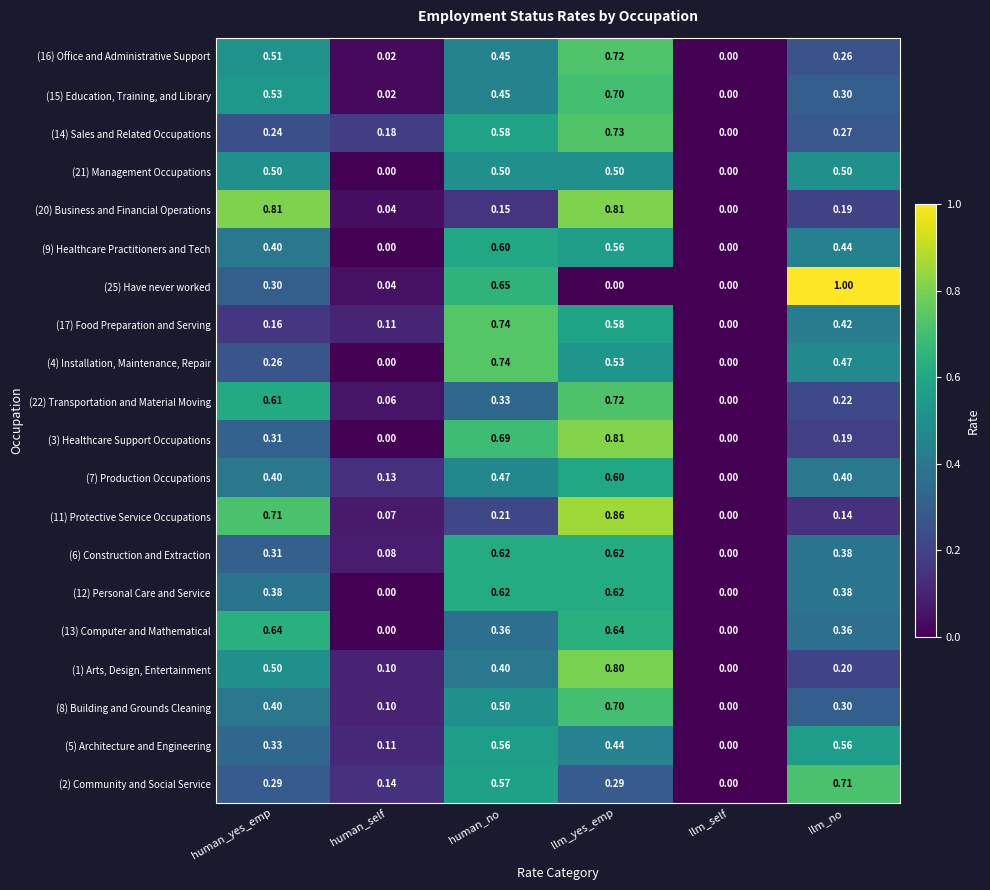

At which category is the sum across all series the highest?

llm_yes_emp